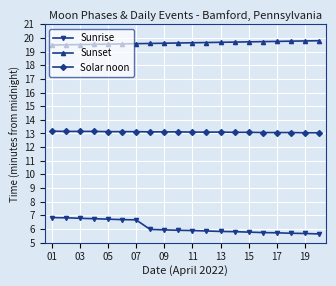

Is this an area chart (filled region under the line)?

No